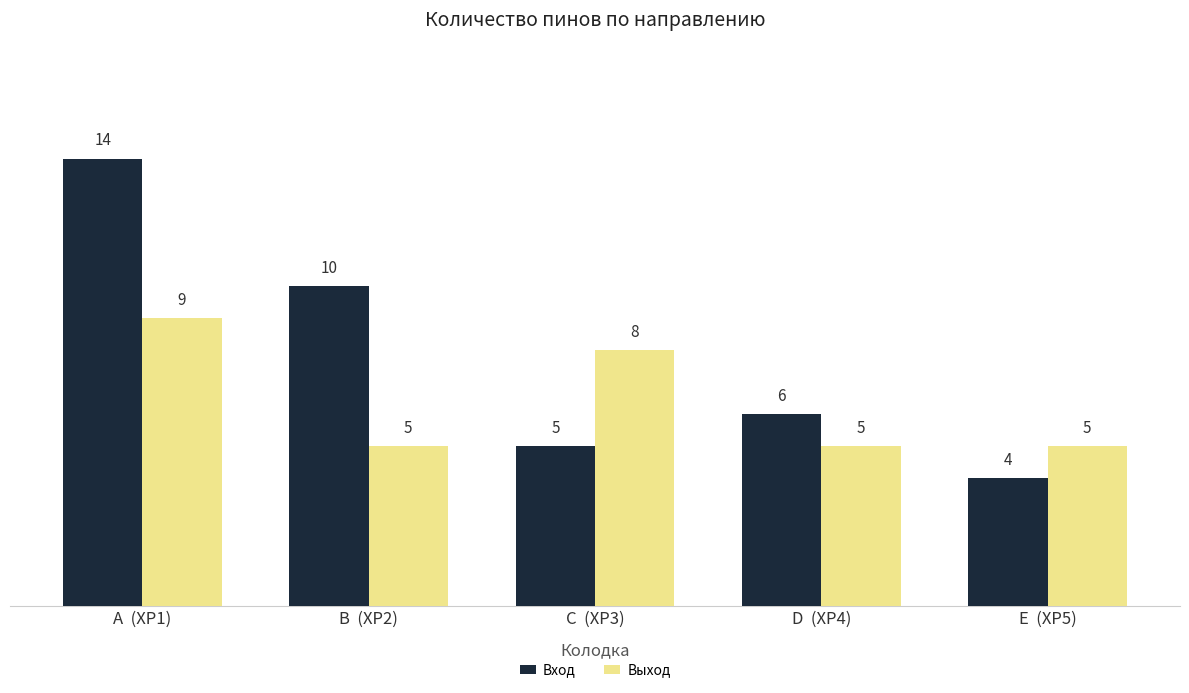

What is the total value across all series at D  (XP4)?

11